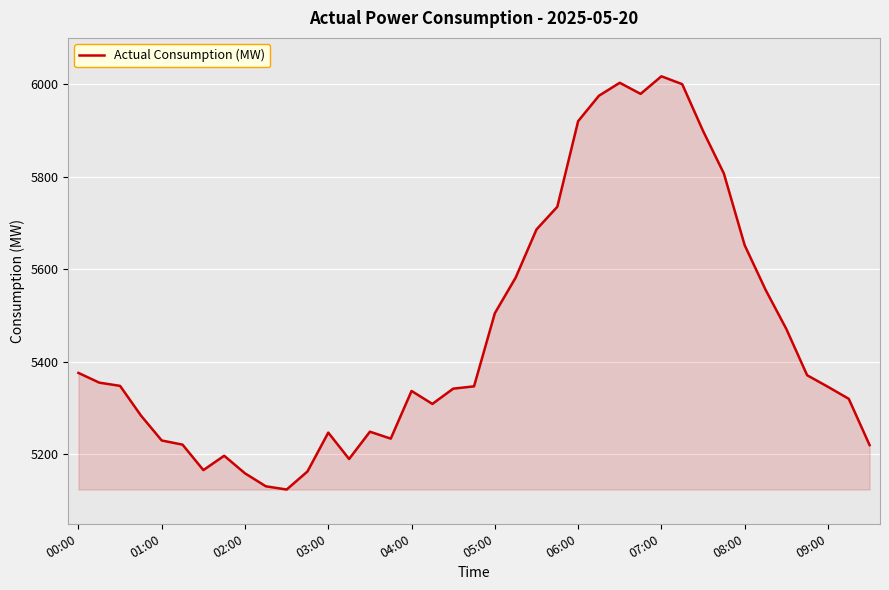

What is the greatest value displayed?

6017